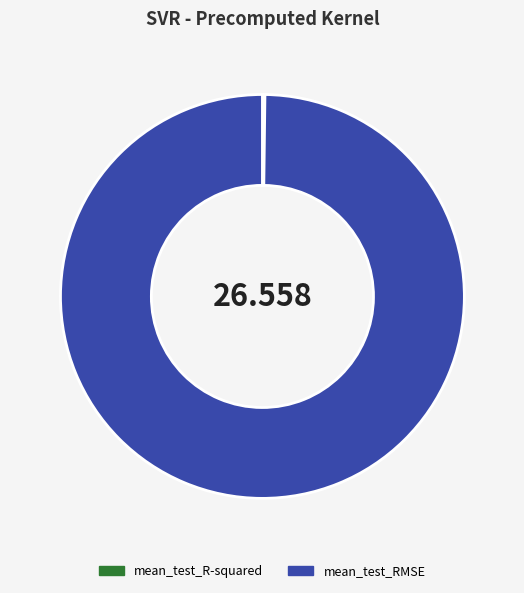

Which category has the biggest portion of the pie?

mean_test_RMSE